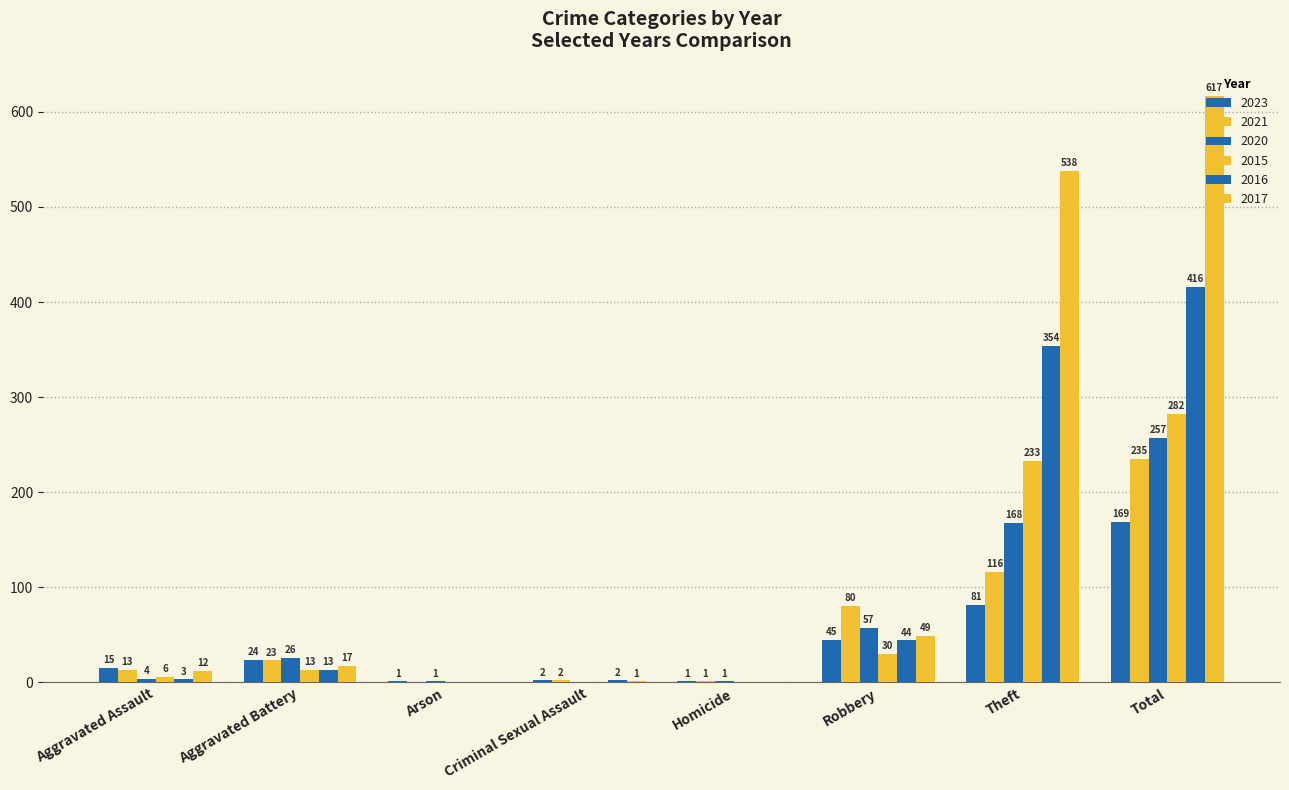

How many groups of bars are there?

8